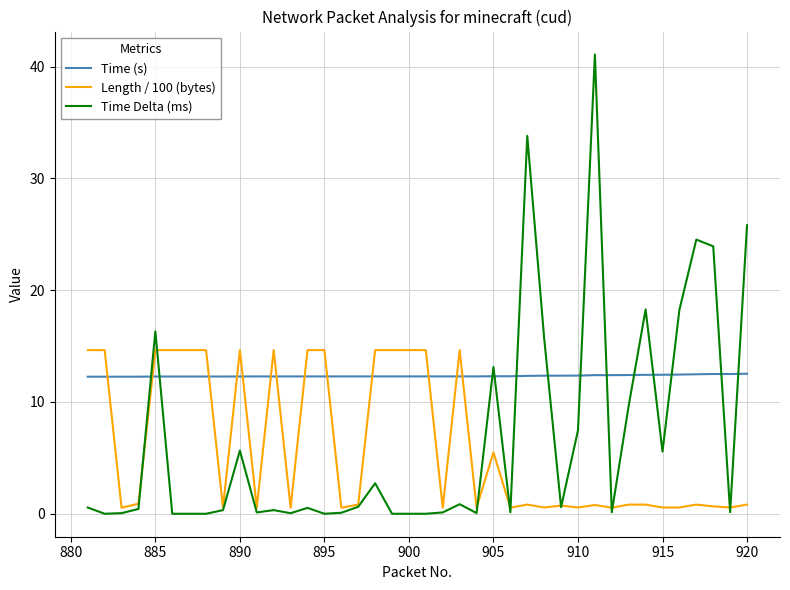

Which series has the largest range (max minus min)?

Time Delta (ms)